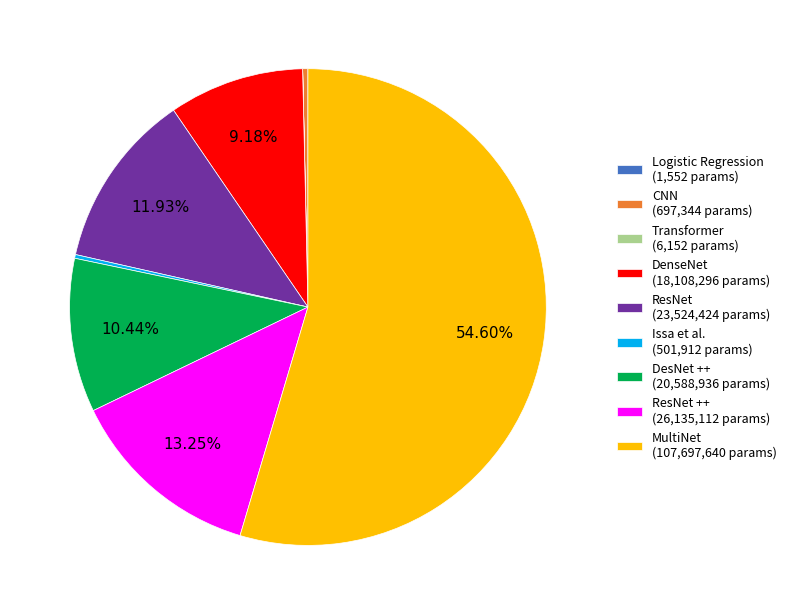

Is there any slice that represents more than half of the pie?

Yes